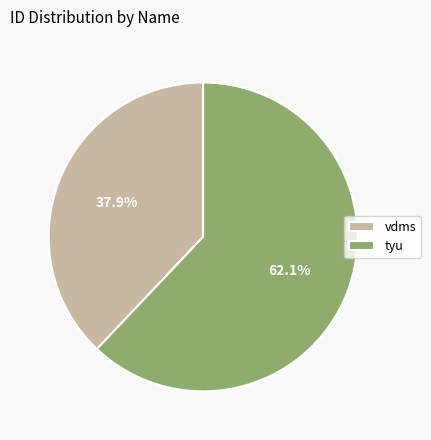

Which has a higher value, vdms or tyu?

tyu